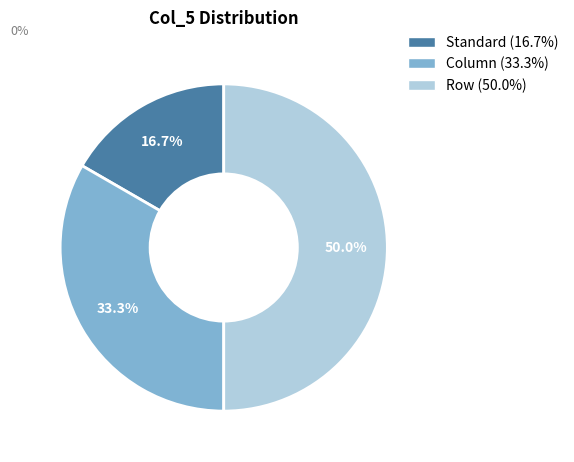

True or false: Standard accounts for 17% of the total.

True